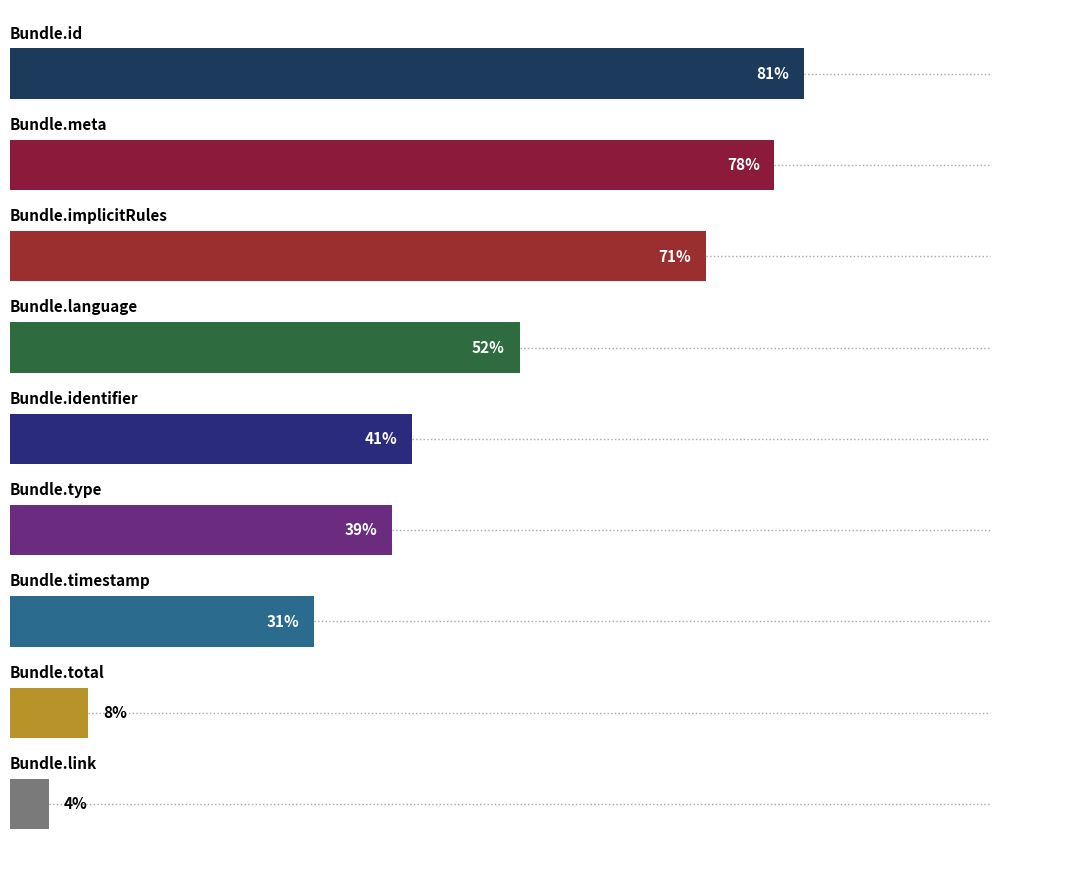

The chart shows a value of 2 at Bundle.timestamp. True or false?

False